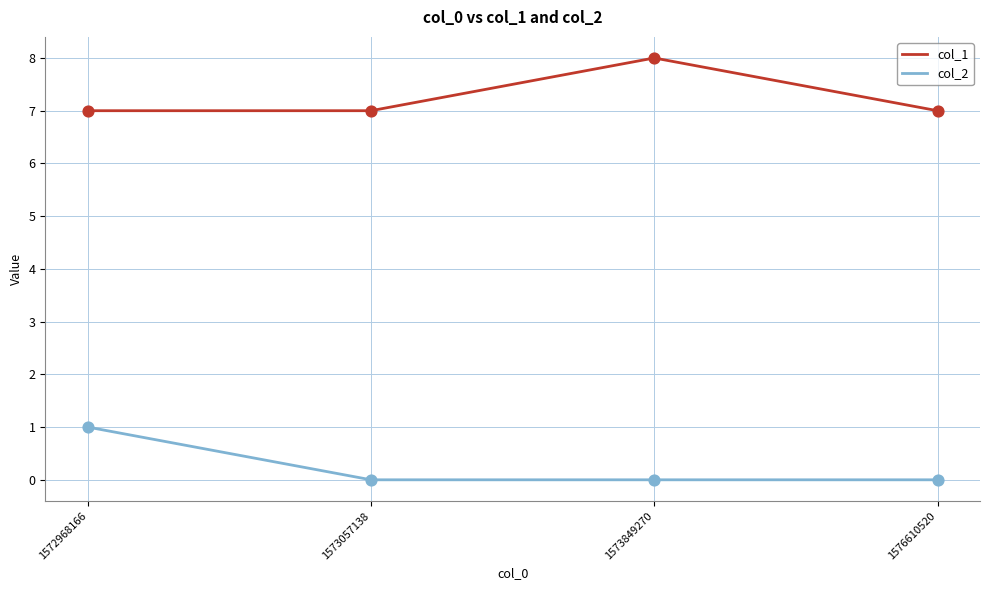

The col_1 series shows 7 at 1572968166. True or false?

True